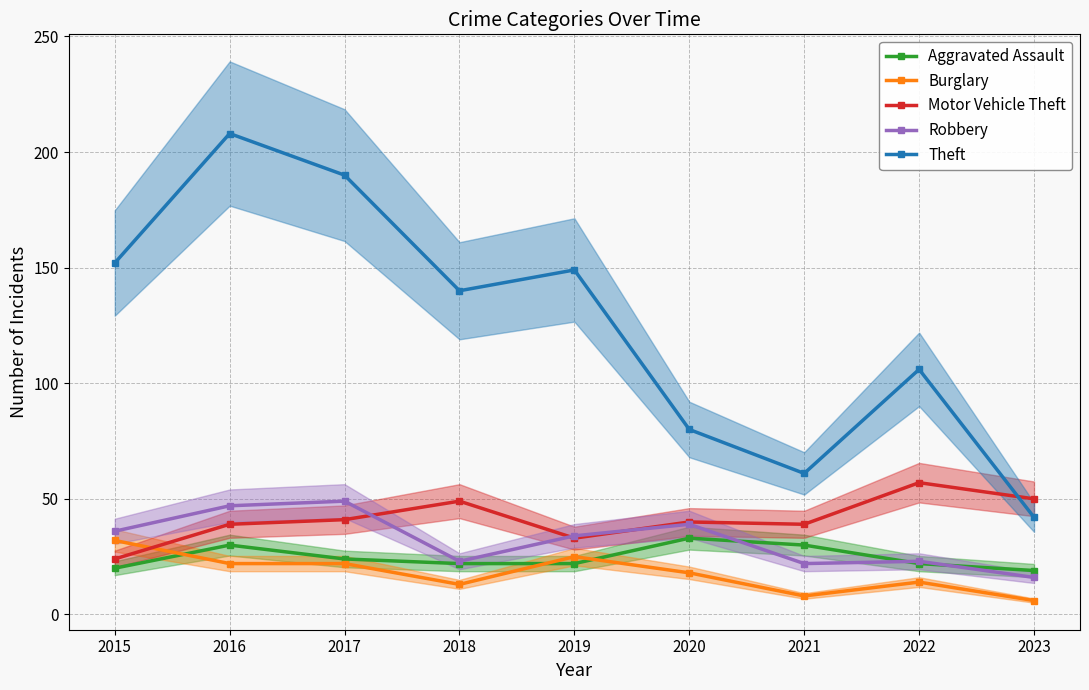

Does the chart display data point markers on the line(s)?

Yes